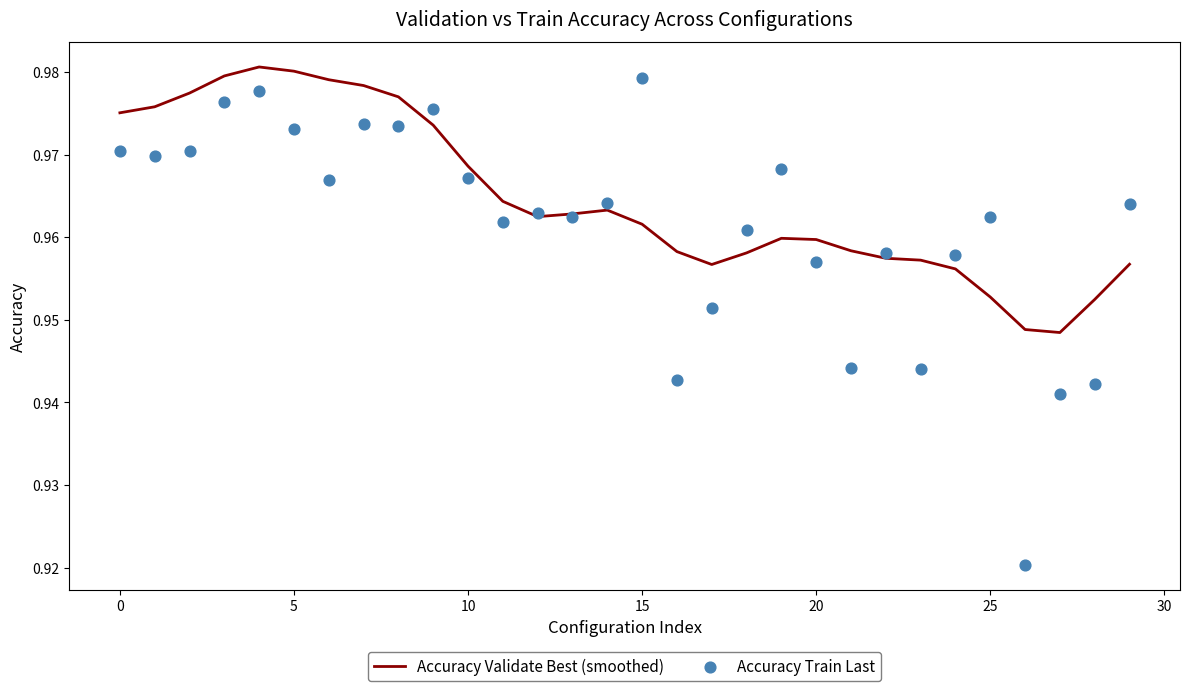

Which series has the largest Y range (max minus min)?

Accuracy Train Last